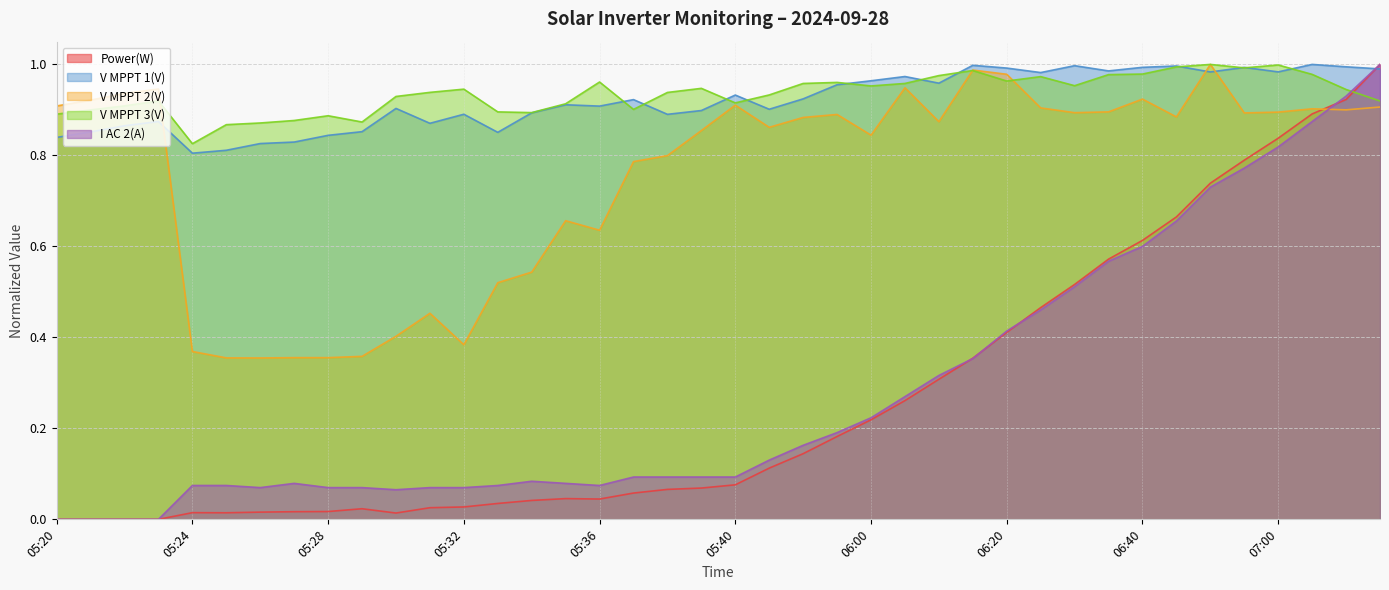

In I AC 2(A), how many points are lower than both neighbors (excluding endpoints)?

3